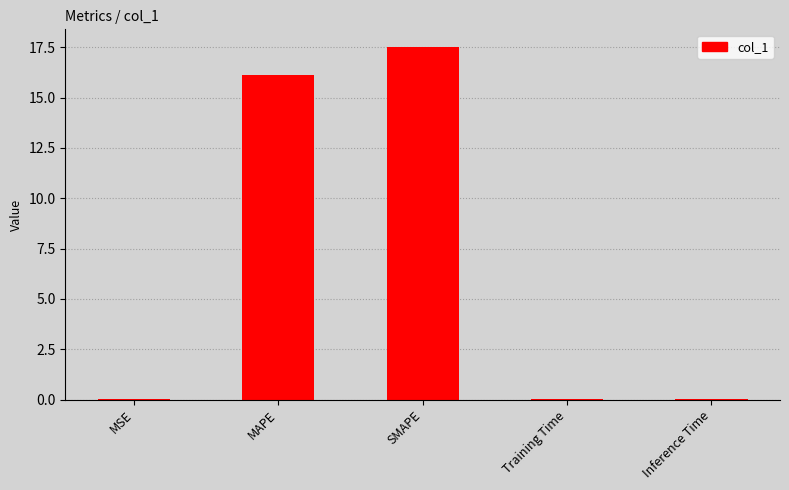

What is the sum of all values?

33.7